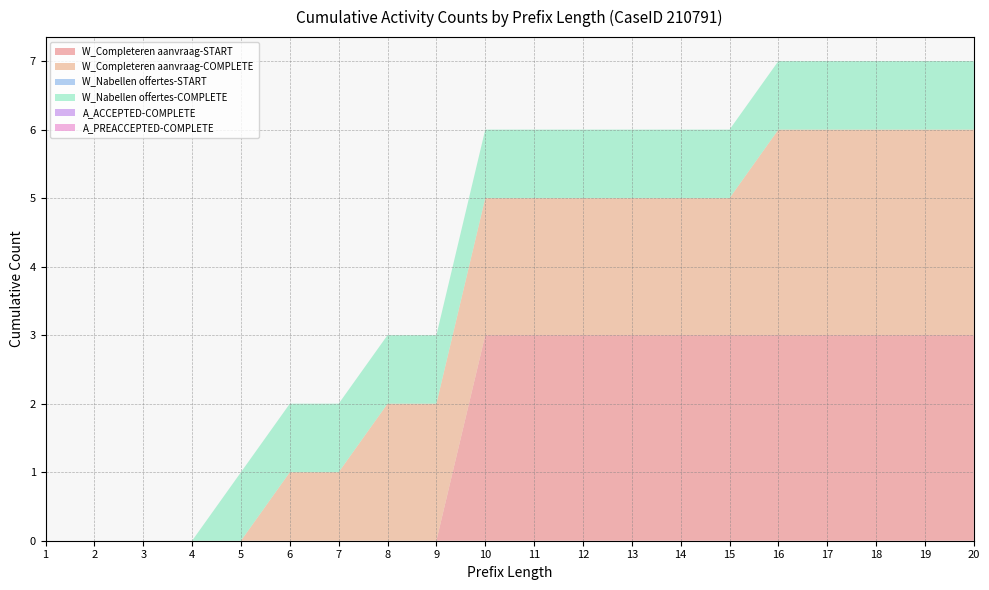

Reading left to right, what are all the values shown in this chart?

W_Completeren aanvraag-START: 0	0	0	0	0	0	0	0	0	3	3	3	3	3	3	3	3	3	3	3
W_Completeren aanvraag-COMPLETE: 0	0	0	0	0	1	1	2	2	2	2	2	2	2	2	3	3	3	3	3
W_Nabellen offertes-START: 0	0	0	0	0	0	0	0	0	0	0	0	0	0	0	0	0	0	0	0
W_Nabellen offertes-COMPLETE: 0	0	0	0	1	1	1	1	1	1	1	1	1	1	1	1	1	1	1	1
A_ACCEPTED-COMPLETE: 0	0	0	0	0	0	0	0	0	0	0	0	0	0	0	0	0	0	0	0
A_PREACCEPTED-COMPLETE: 0	0	0	0	0	0	0	0	0	0	0	0	0	0	0	0	0	0	0	0